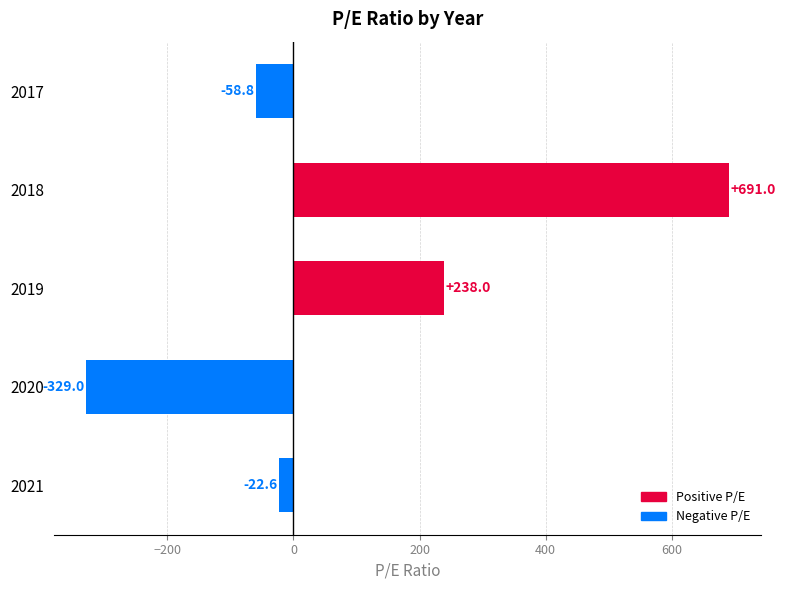

What is the minimum value shown in the chart?

-329.0